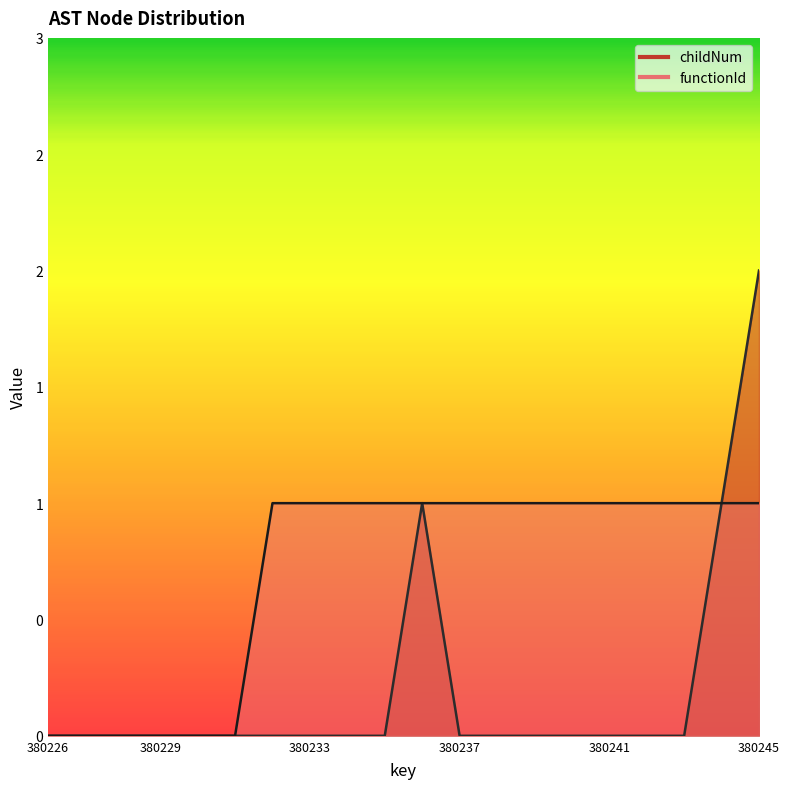

Reading left to right, extract all data points from this chart.

childNum: 0	0	0	0	0	0	0	0	0	0	1	0	0	0	0	0	0	0	1	2
functionId: 0	0	0	0	0	0	1	1	1	1	1	1	1	1	1	1	1	1	1	1